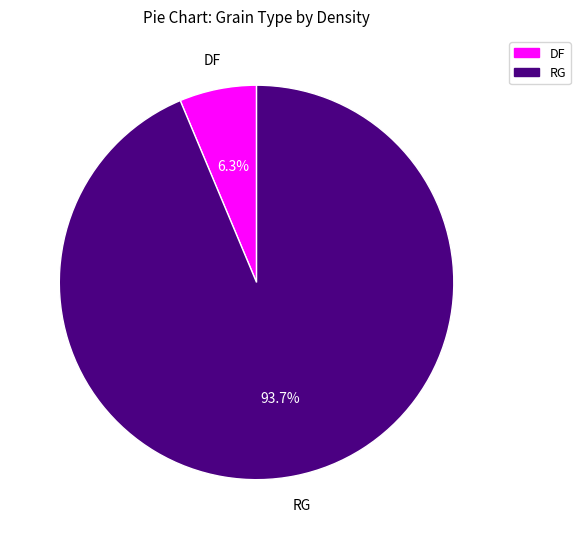

Is there a majority slice in this chart?

Yes